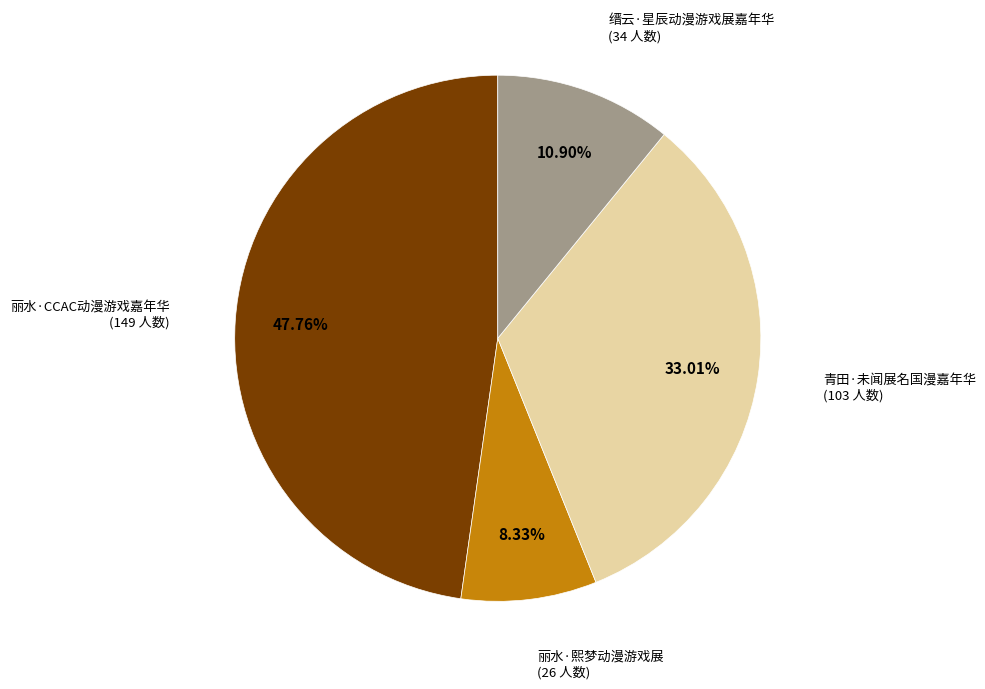

Which category has the biggest portion of the pie?

丽水·CCAC动漫游戏嘉年华